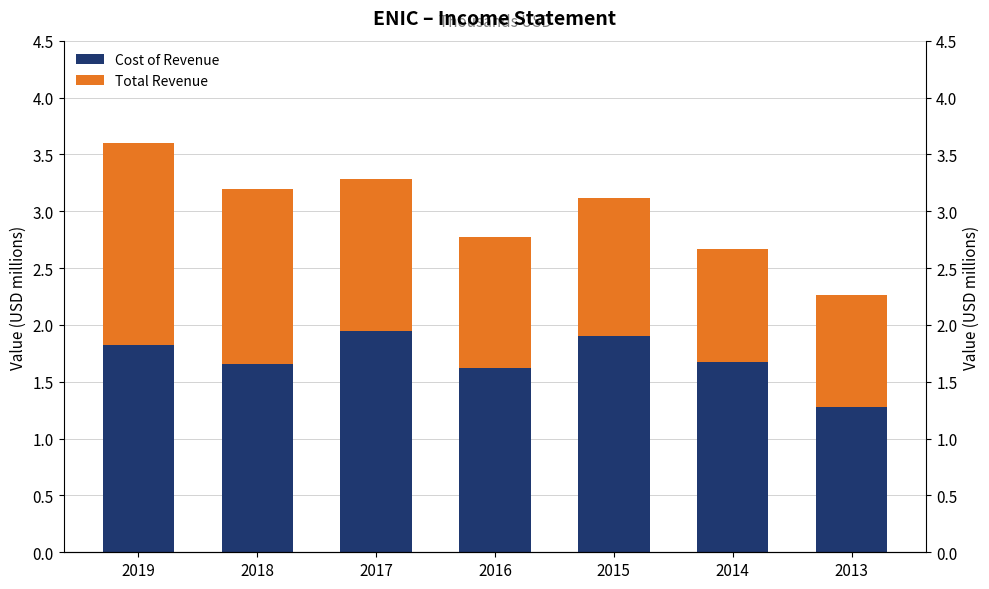

Which series has the largest range (max minus min)?

Total Revenue